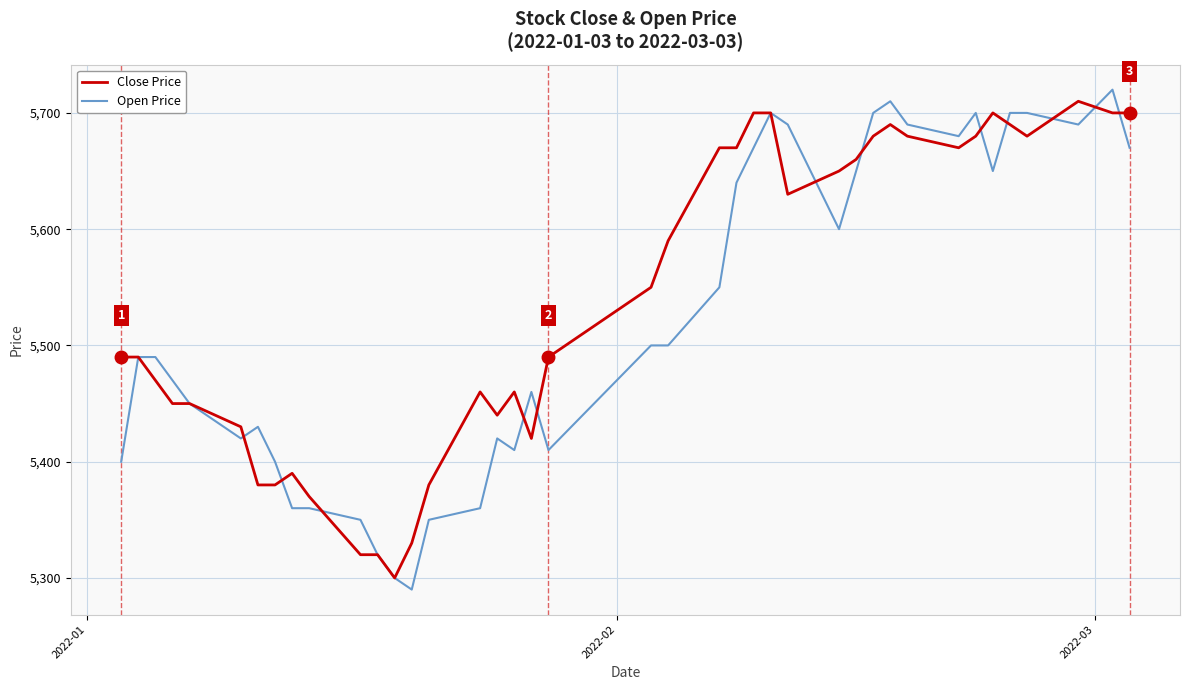

What is the minimum value shown in the chart?

5290